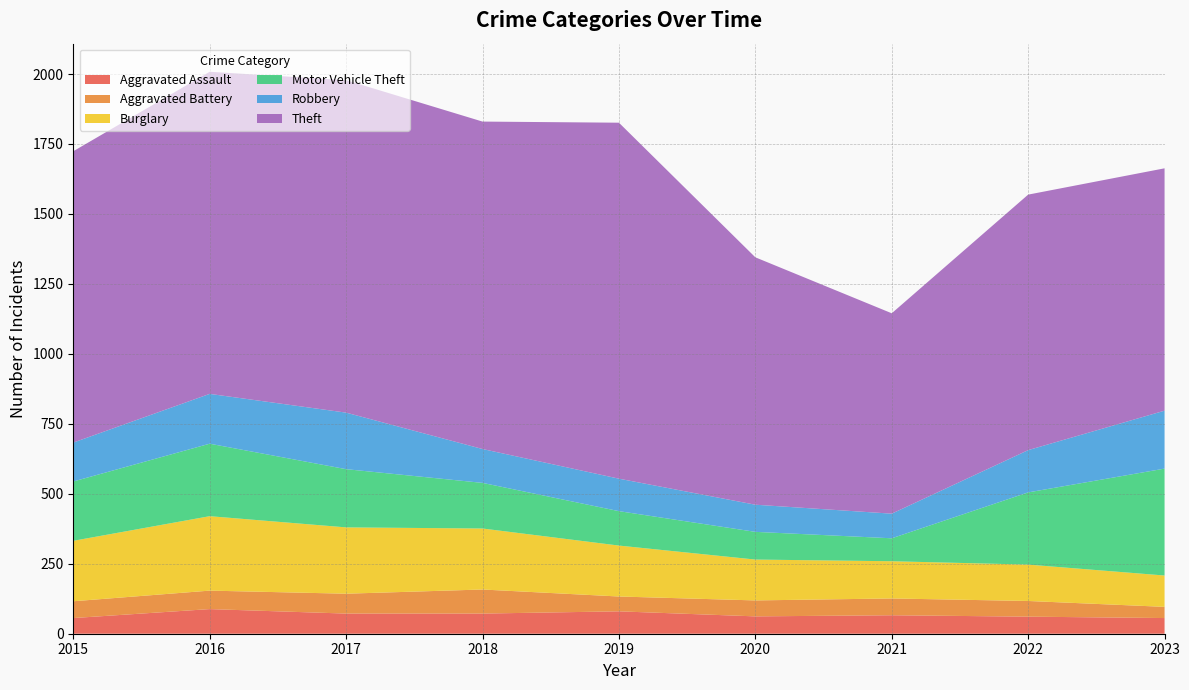

Reading left to right, list all the values displayed in this chart.

Aggravated Assault: 2015=56	2016=88	2017=72	2018=72	2019=80	2020=62	2021=66	2022=61	2023=56
Aggravated Battery: 2015=60	2016=66	2017=71	2018=86	2019=53	2020=57	2021=60	2022=56	2023=40
Burglary: 2015=216	2016=266	2017=237	2018=218	2019=182	2020=146	2021=133	2022=130	2023=112
Motor Vehicle Theft: 2015=212	2016=259	2017=208	2018=163	2019=123	2020=99	2021=82	2022=258	2023=382
Robbery: 2015=139	2016=178	2017=202	2018=121	2019=116	2020=97	2021=88	2022=151	2023=207
Theft: 2015=1041	2016=1151	2017=1188	2018=1170	2019=1272	2020=884	2021=716	2022=913	2023=866